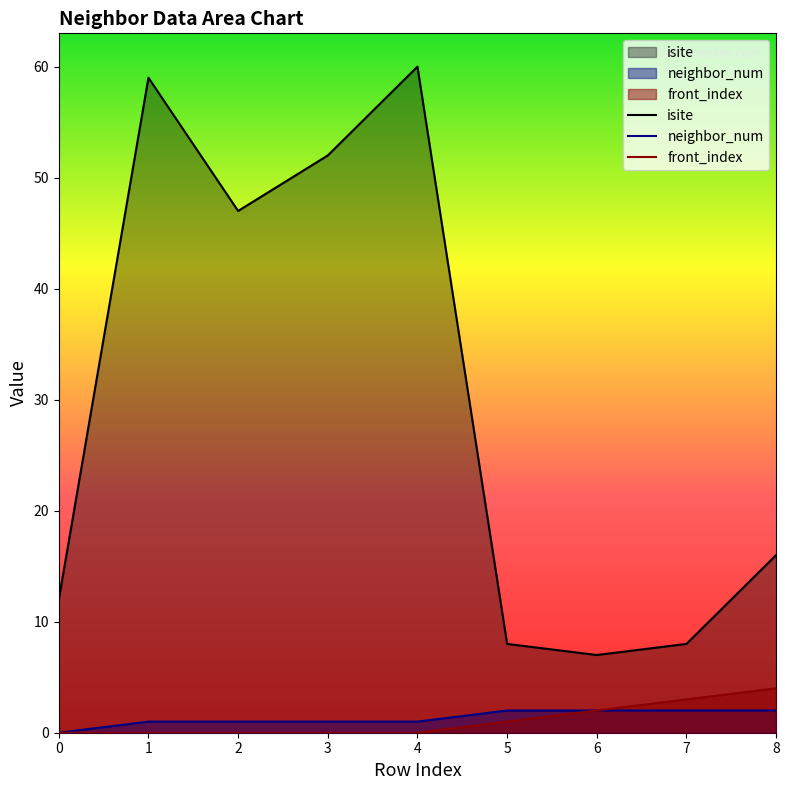

What is the value of the isite point at the 9th from the left?

16